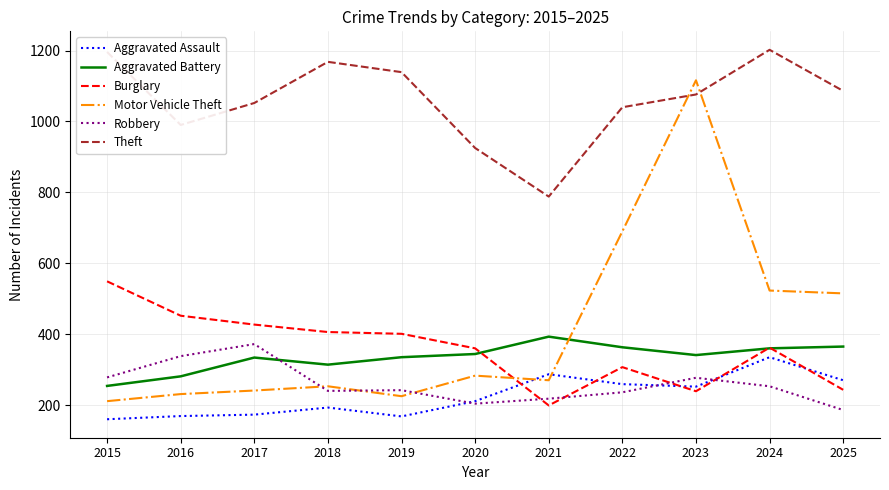

What is the total value across all series at 2022?

2895